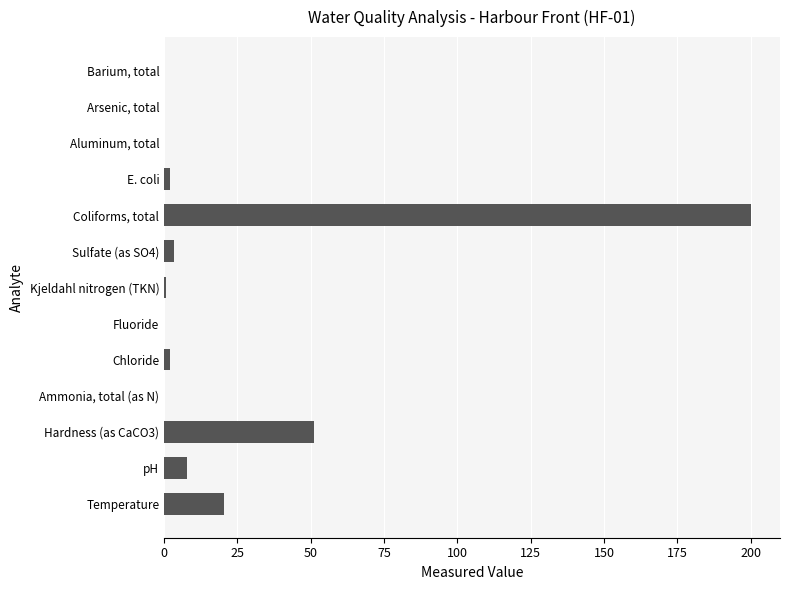

How many series are shown in this chart?

1